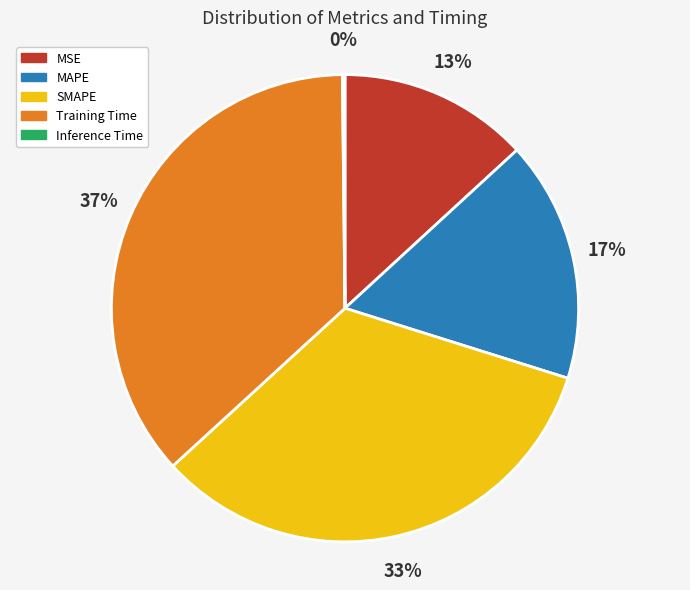

Which slice is the largest?

Training Time